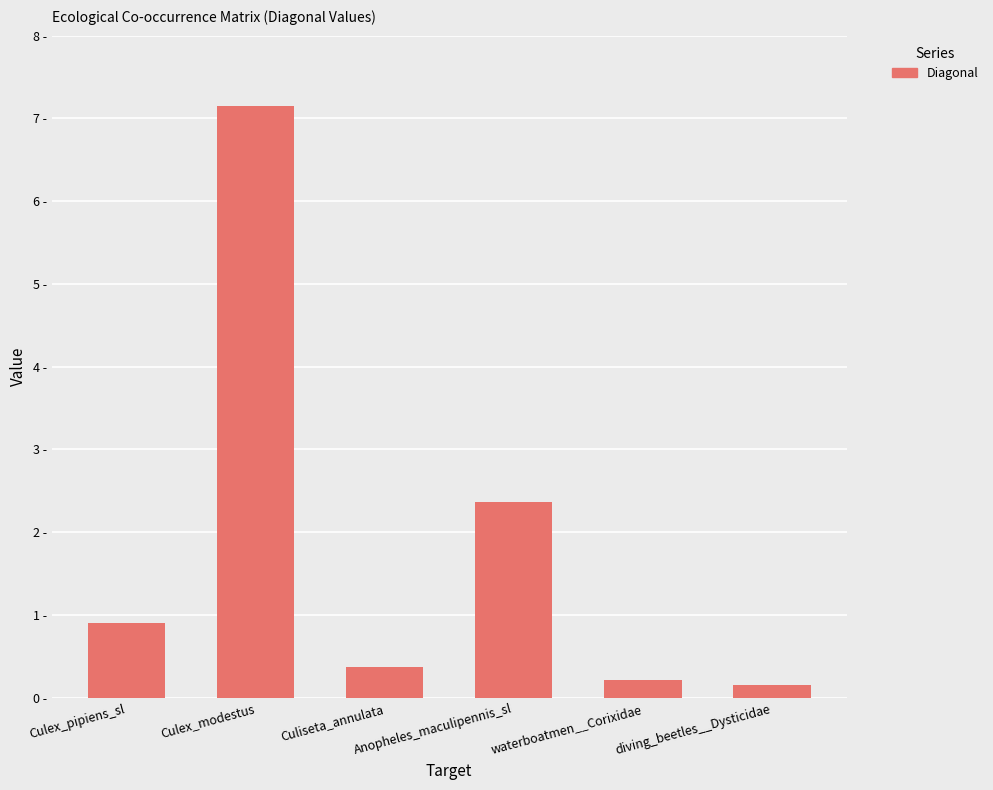

What is the difference between the values at Culiseta_annulata and diving_beetles__Dysticidae?

0.2